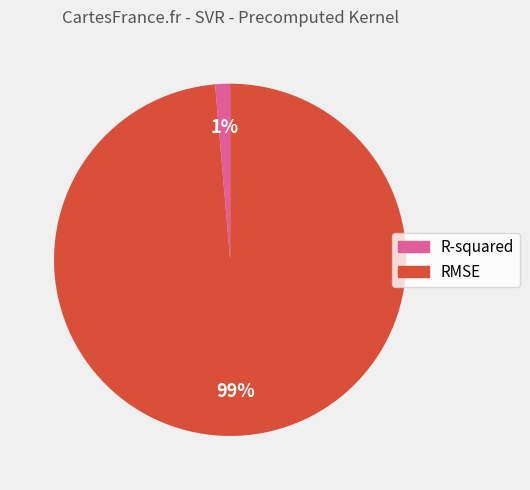

Count the number of slices in the pie.

2